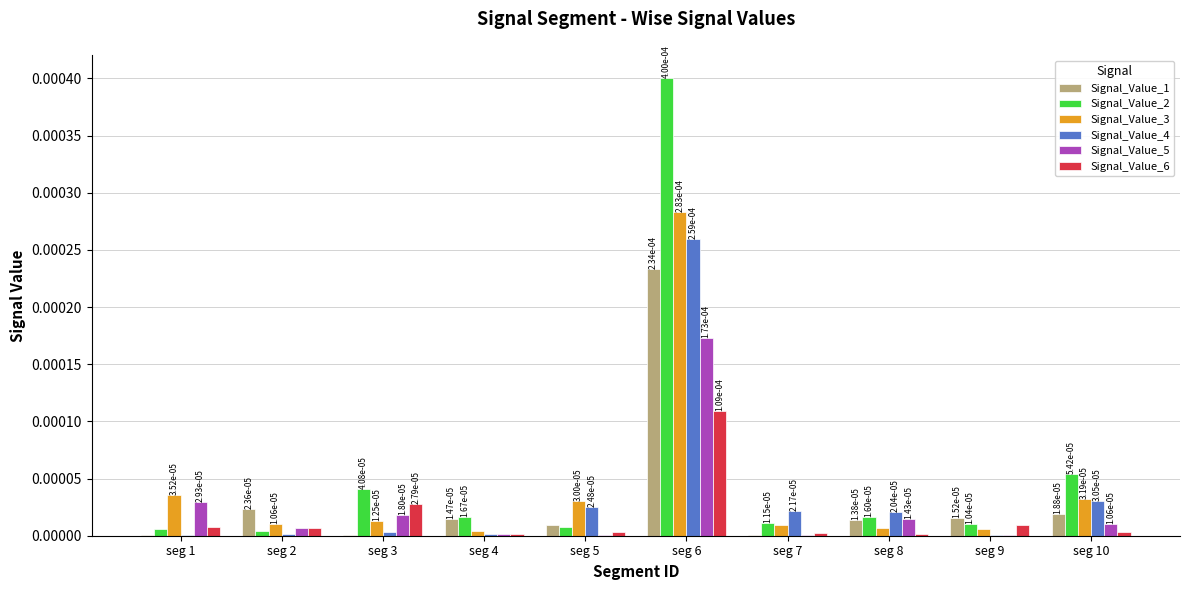

What are all the series names shown in the legend?

Signal_Value_1, Signal_Value_2, Signal_Value_3, Signal_Value_4, Signal_Value_5, Signal_Value_6